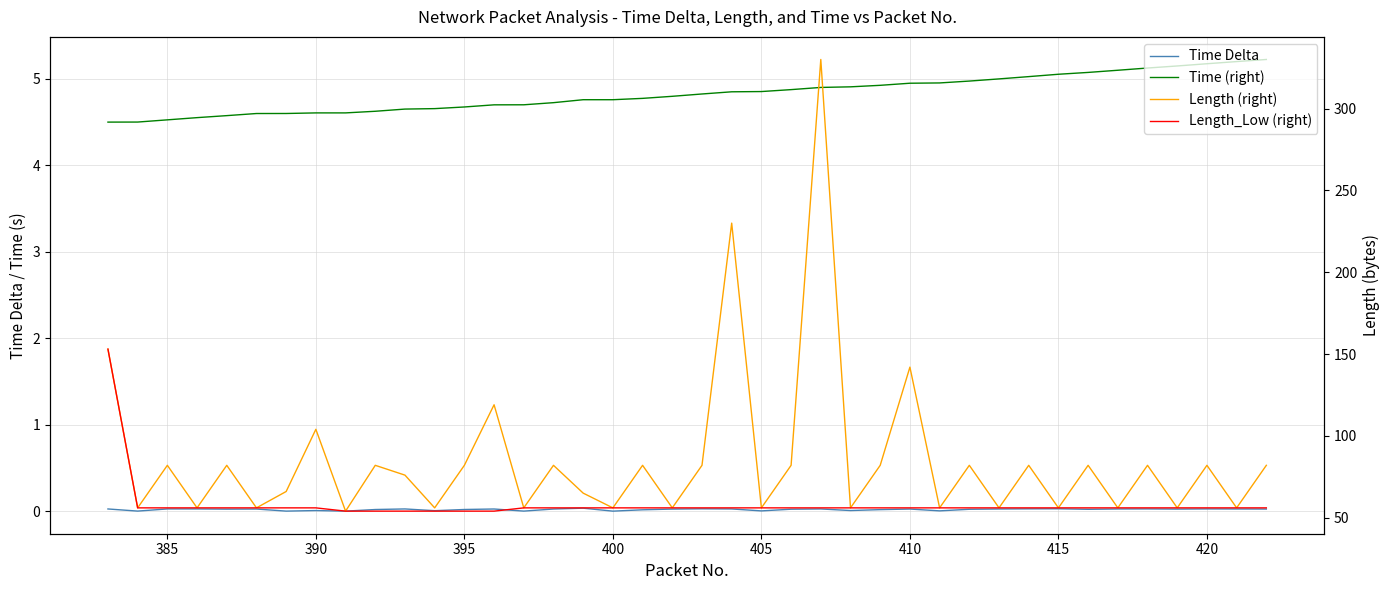

What is the greatest value displayed?

330.0